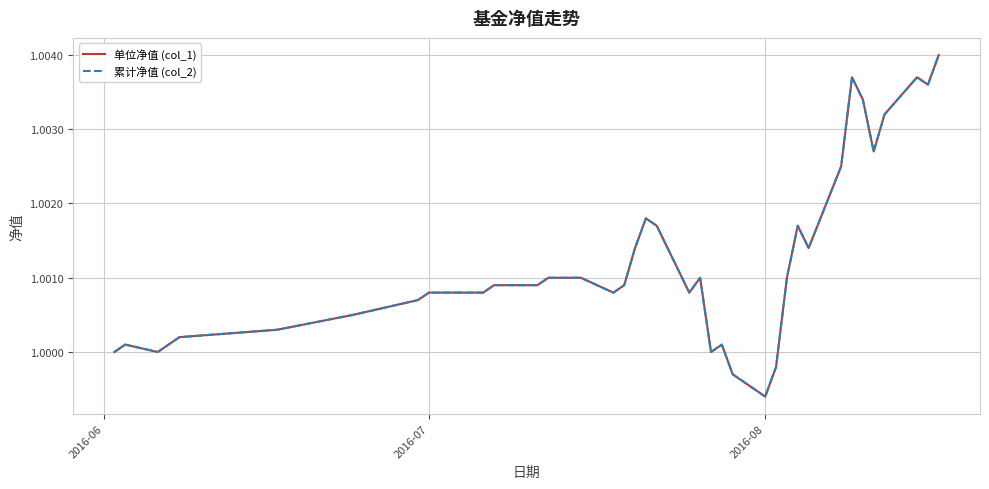

Does the chart have visible grid lines?

Yes